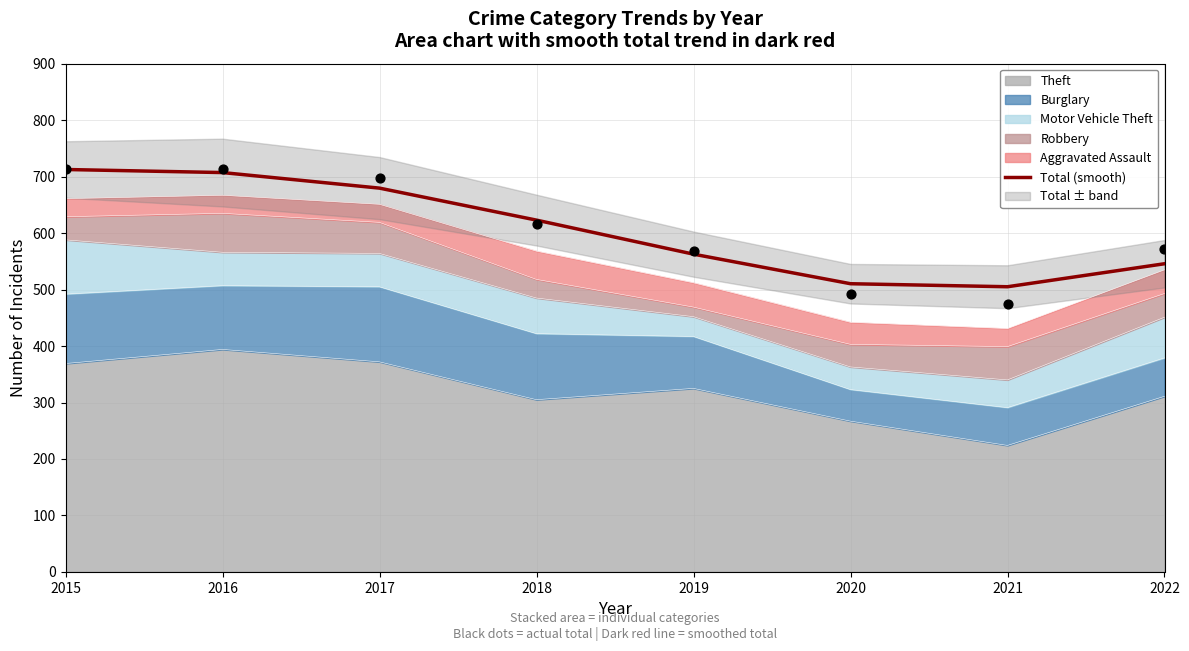

Between 2017 and 2020, which is larger?

2017